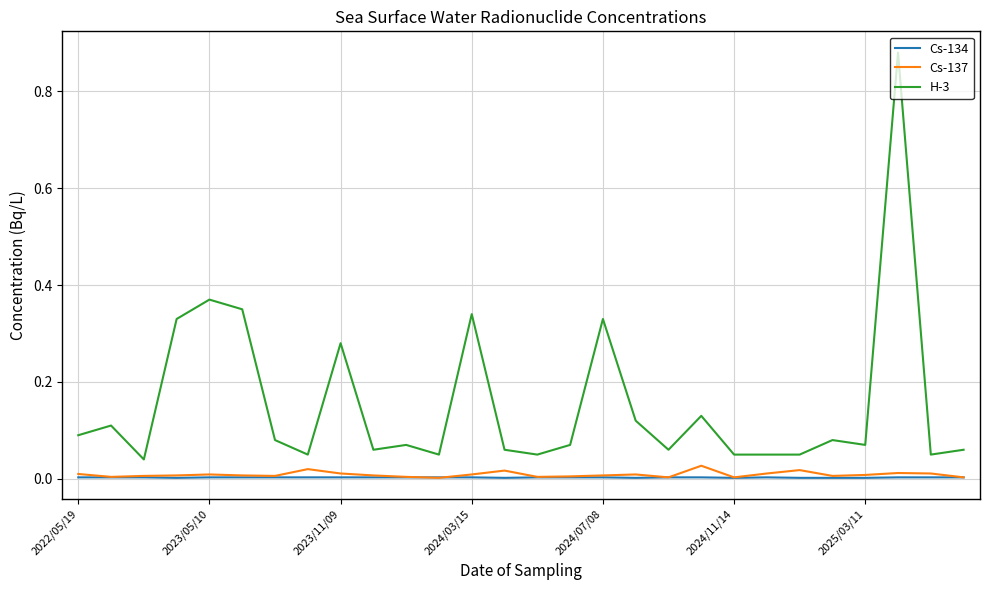

Which series has the largest range (max minus min)?

H-3